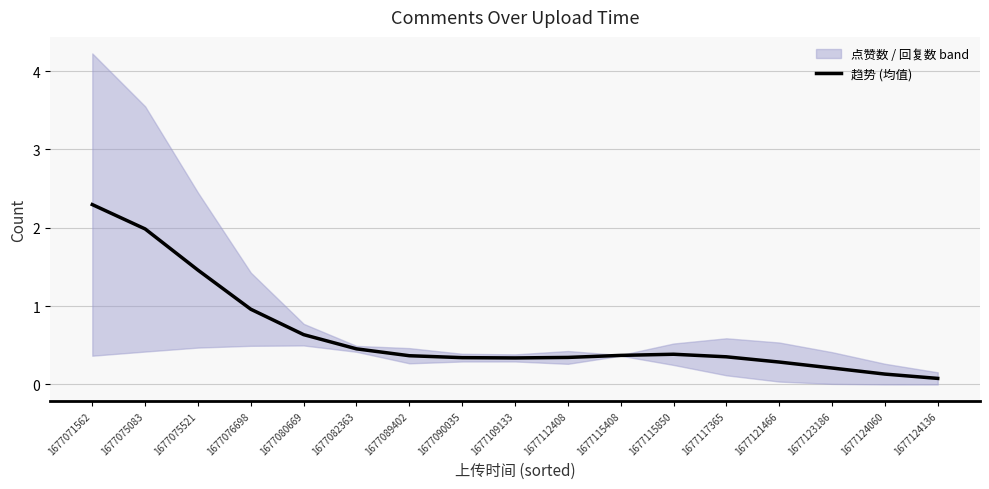

What is the change in value from 1677076698 to 1677121466?

-0.7